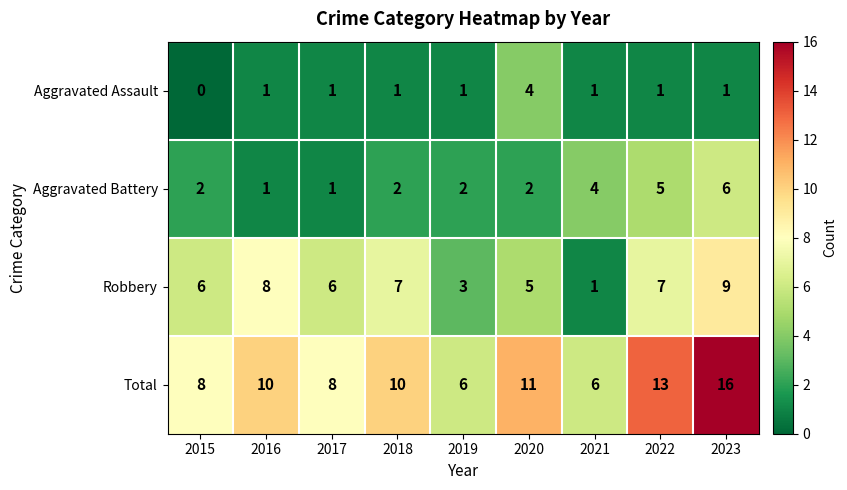

Rank the series at 2020 from lowest to highest value.

Aggravated Battery, Aggravated Assault, Robbery, Total